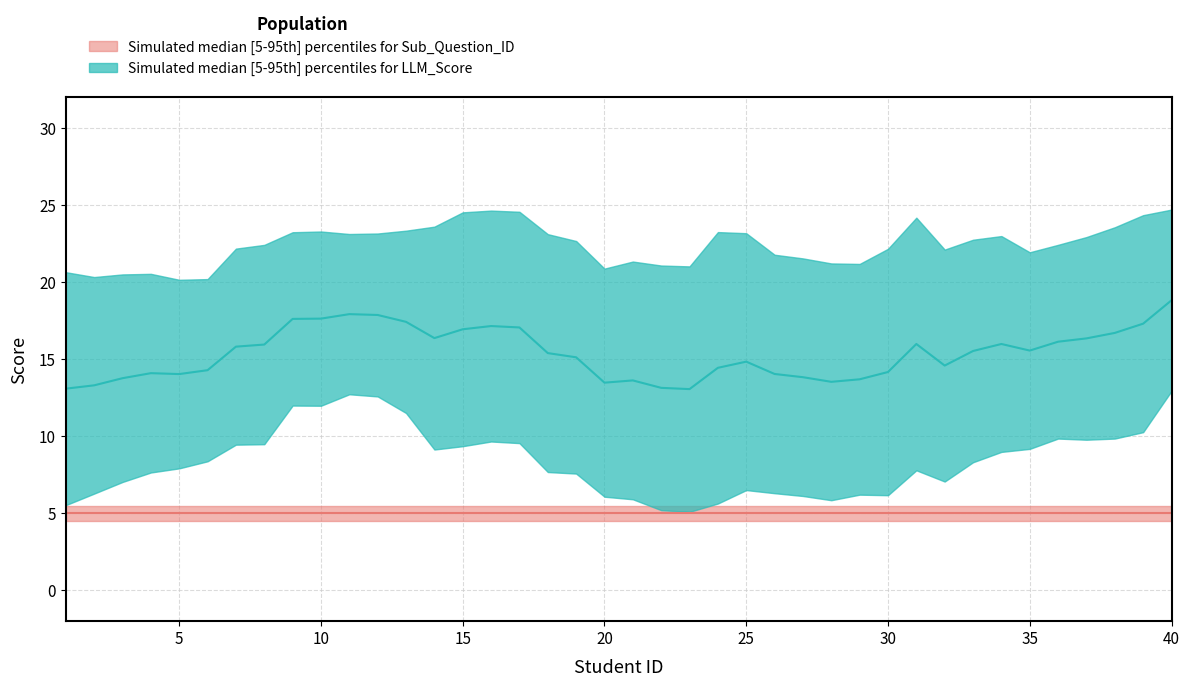

The Sub_Question_ID series shows 7.1 at 20. True or false?

False